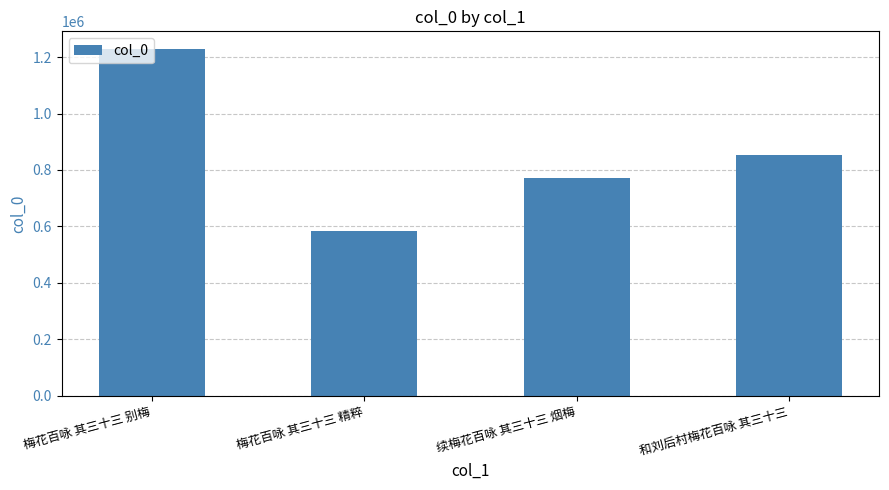

Is it true that the value at 和刘后村梅花百咏 其三十三 is 528778?

False